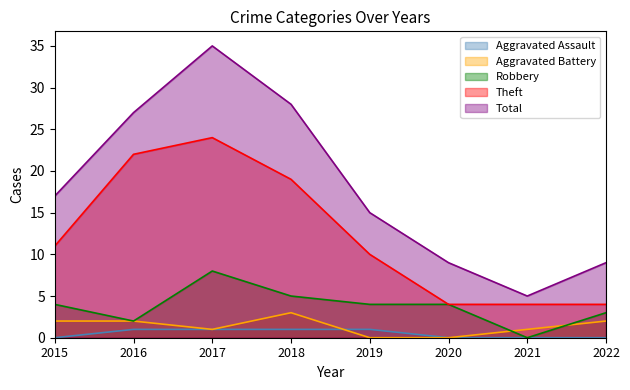

Rank the series by their maximum value, from lowest to highest.

Aggravated Assault, Aggravated Battery, Robbery, Theft, Total